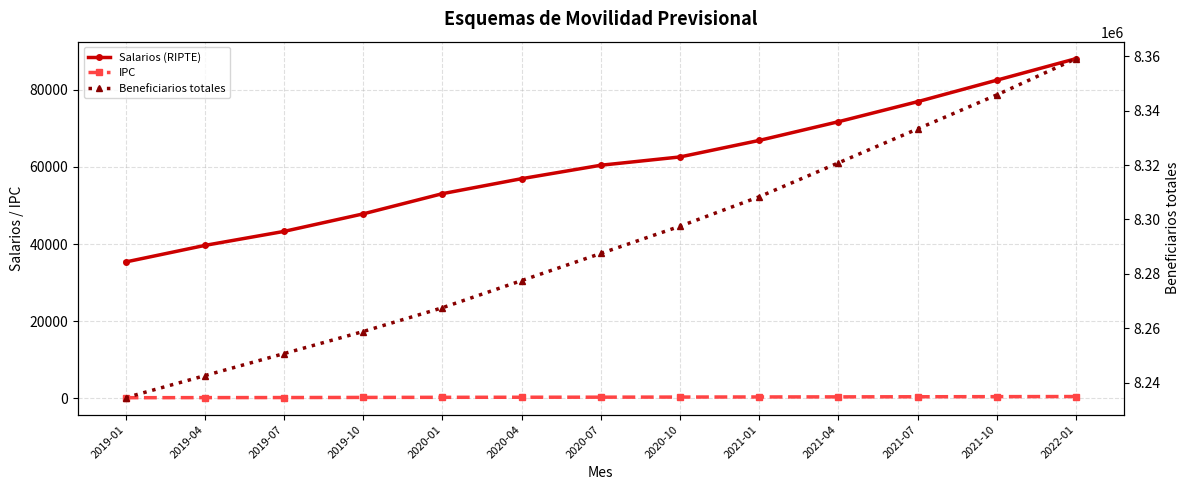

What are all the series names shown in the legend?

Salarios (RIPTE), IPC, Beneficiarios totales